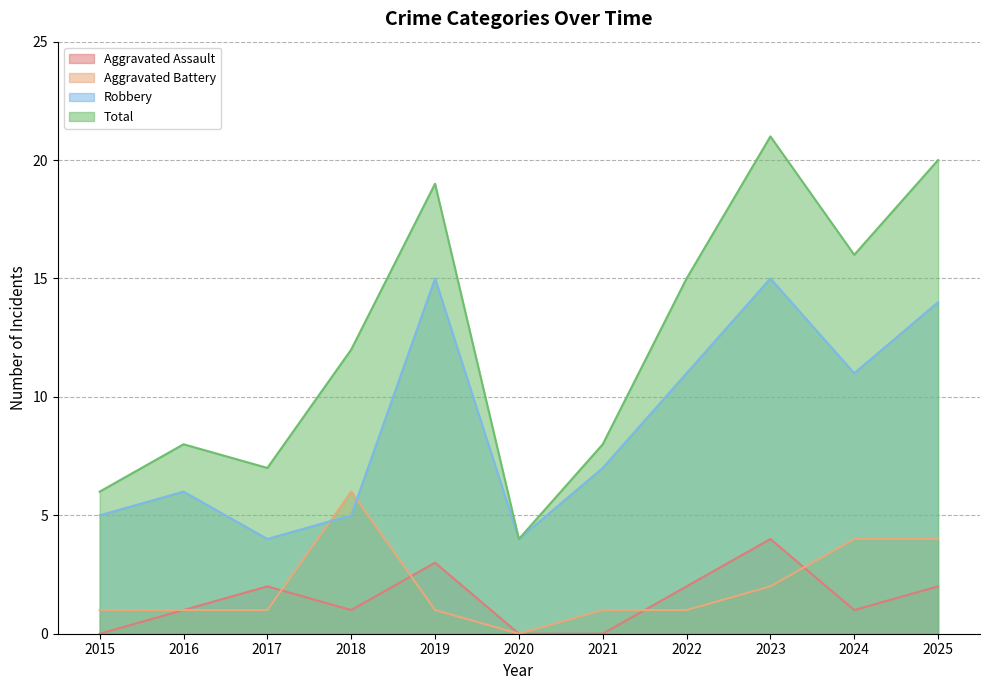

Read the Aggravated Battery value at 2018.

6